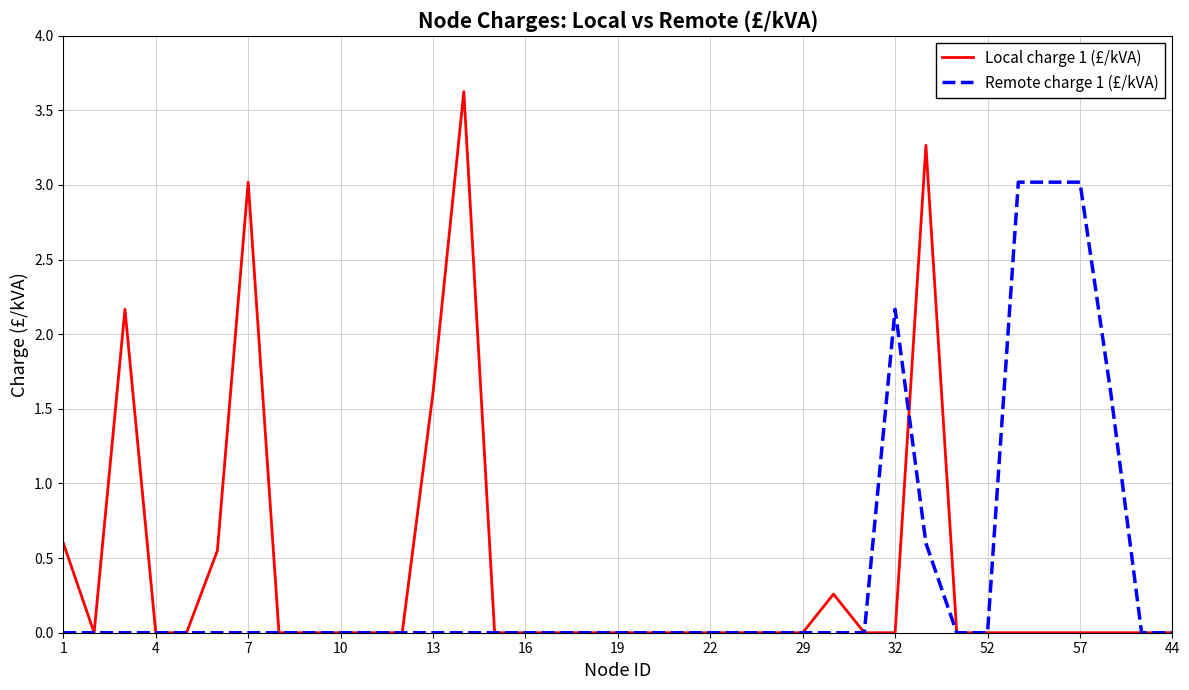

What is the maximum value for Local charge 1 (£/kVA)?

3.6